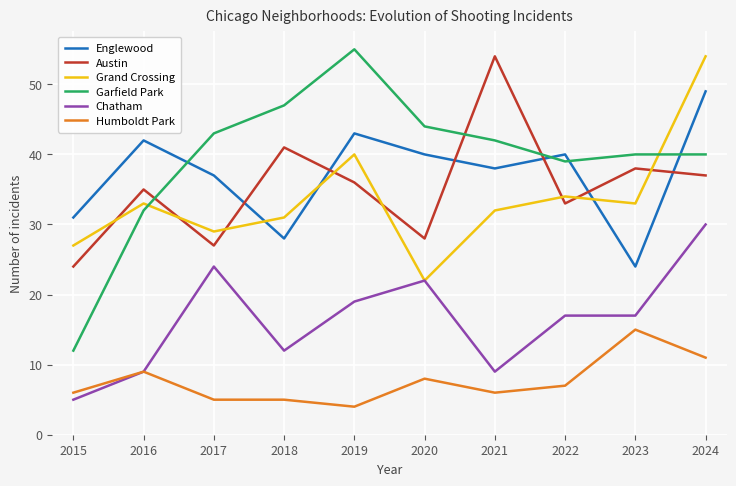

The Englewood series shows 28 at 2016. True or false?

False